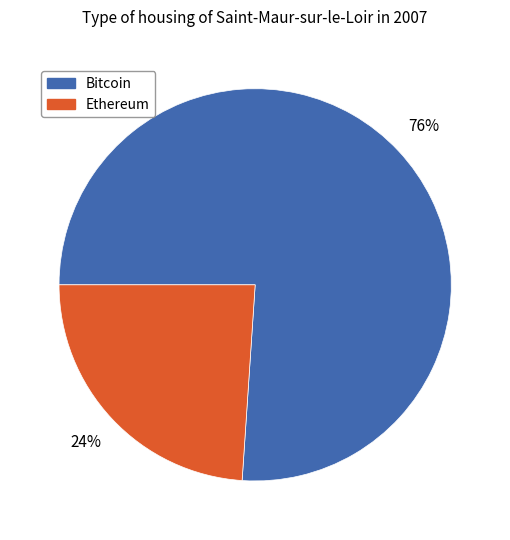

Does any single category account for the majority?

Yes